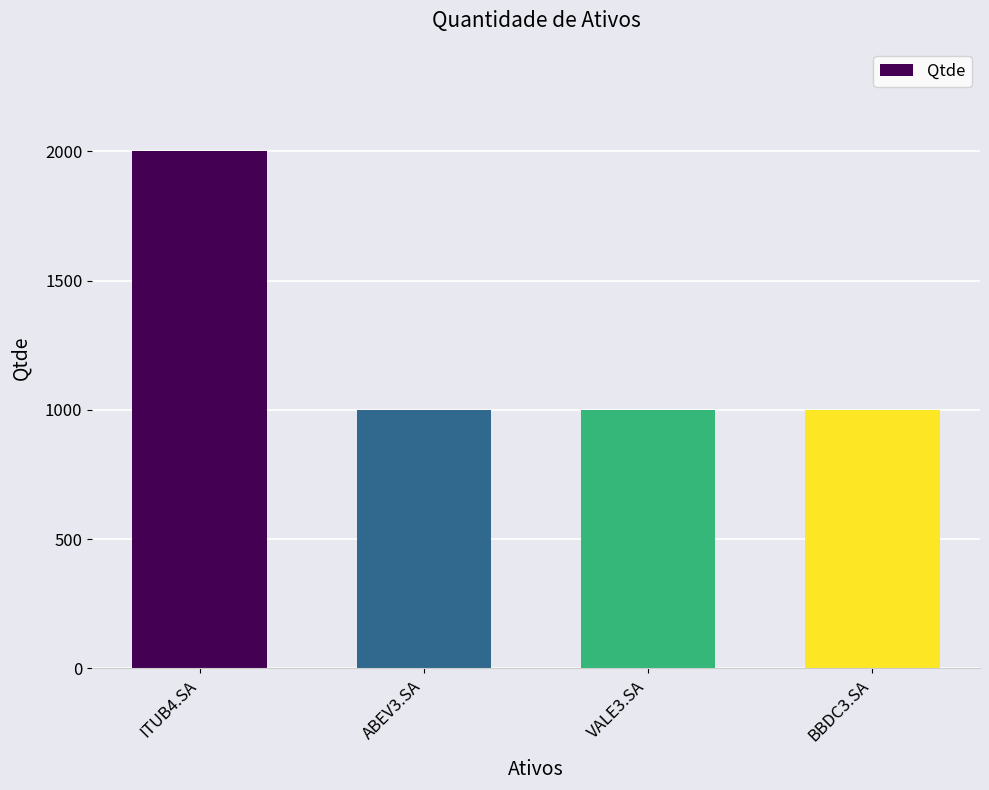

Reading left to right, extract all data points from this chart.

2000	1000	1000	1000